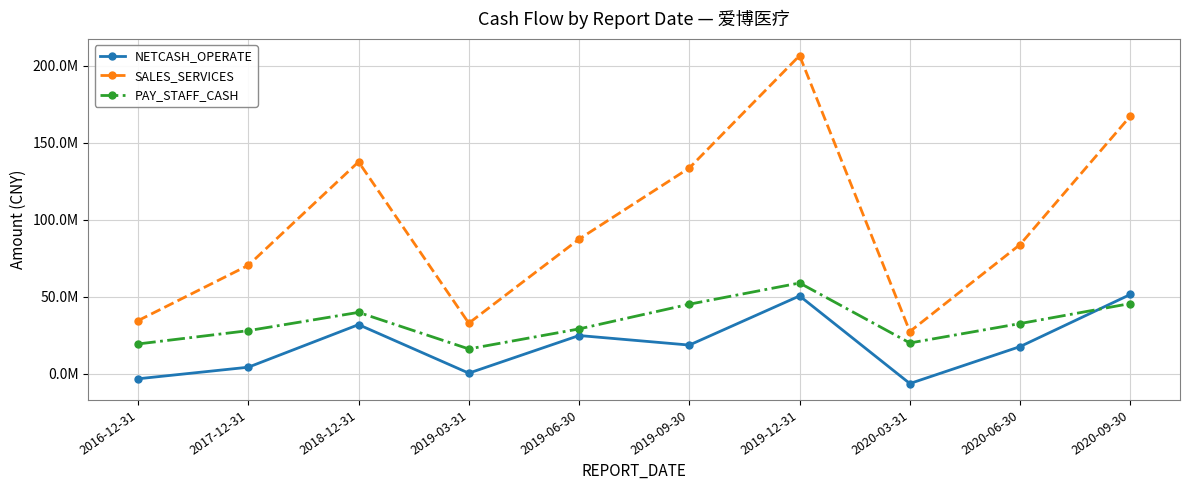

What is the average value of the SALES_SERVICES series?

98149864.1